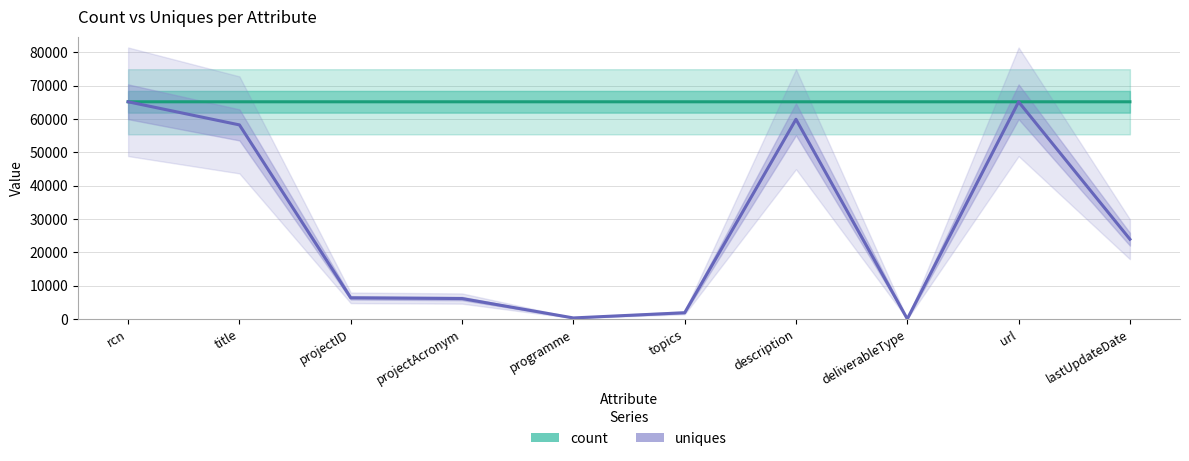

At which category is the sum across all series the highest?

rcn